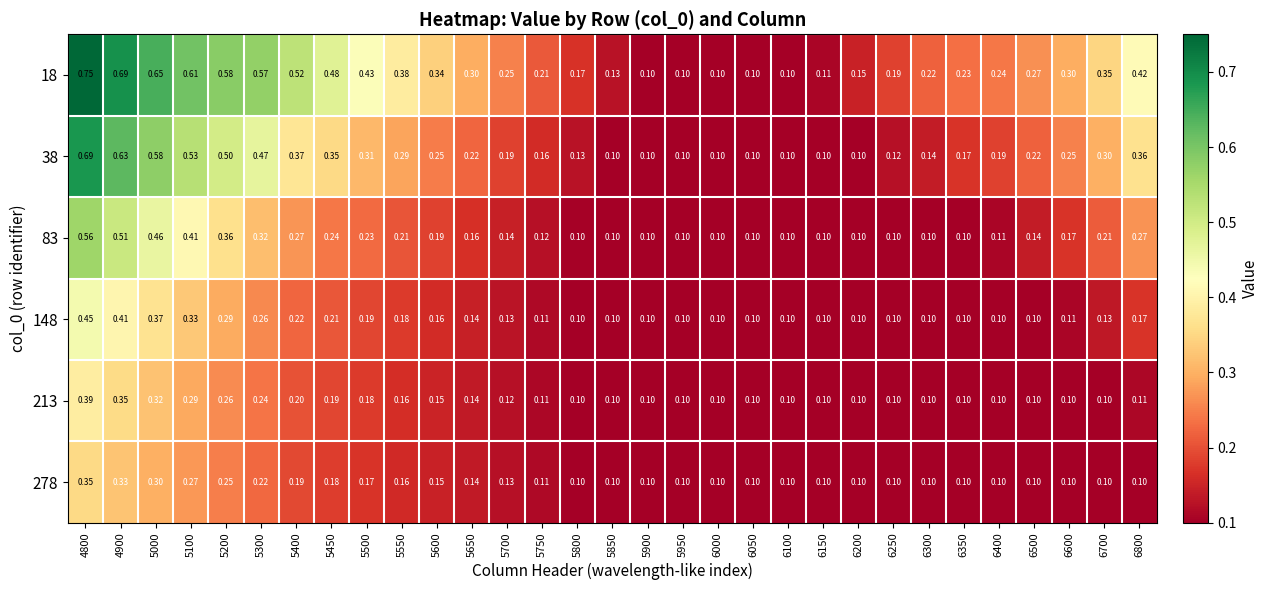

Rank the series at 6000 from lowest to highest value.

18, 38, 83, 148, 213, 278